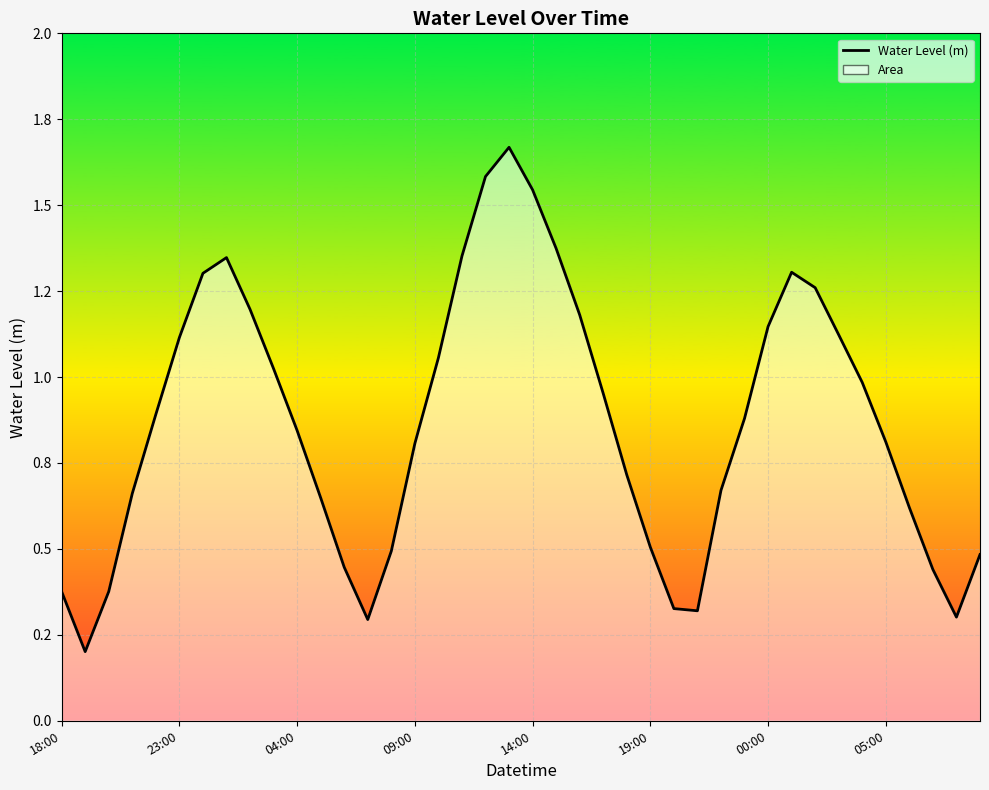

What is the label of the 2nd point from the left?

2023-07-06 19:00